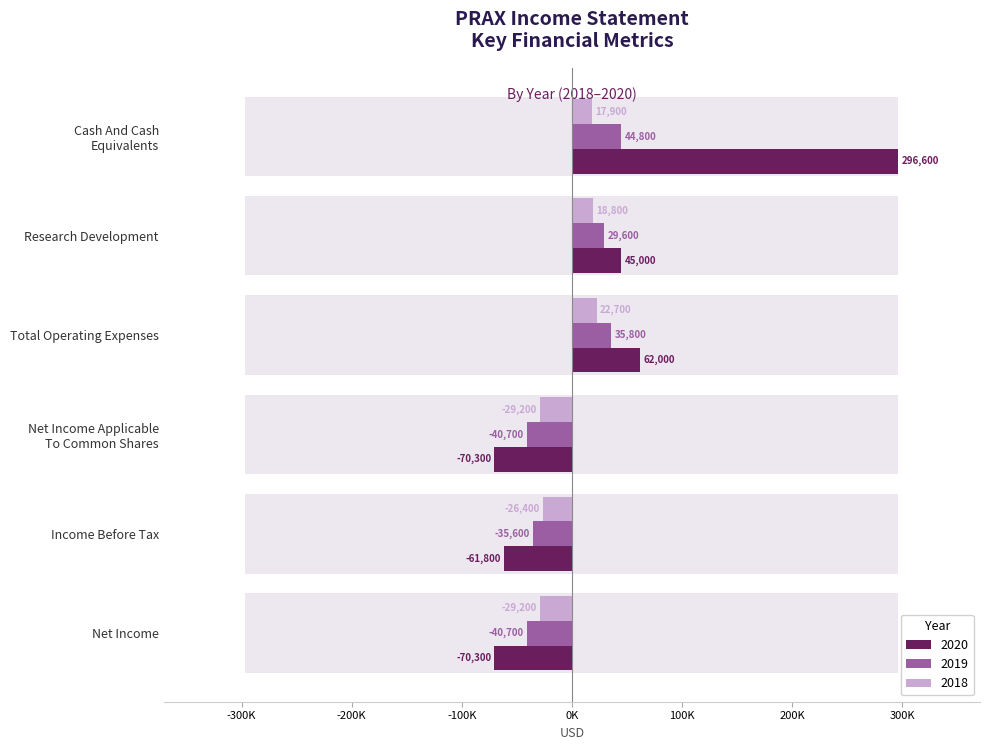

The value of 2019 at Net Income is -59837. True or false?

False